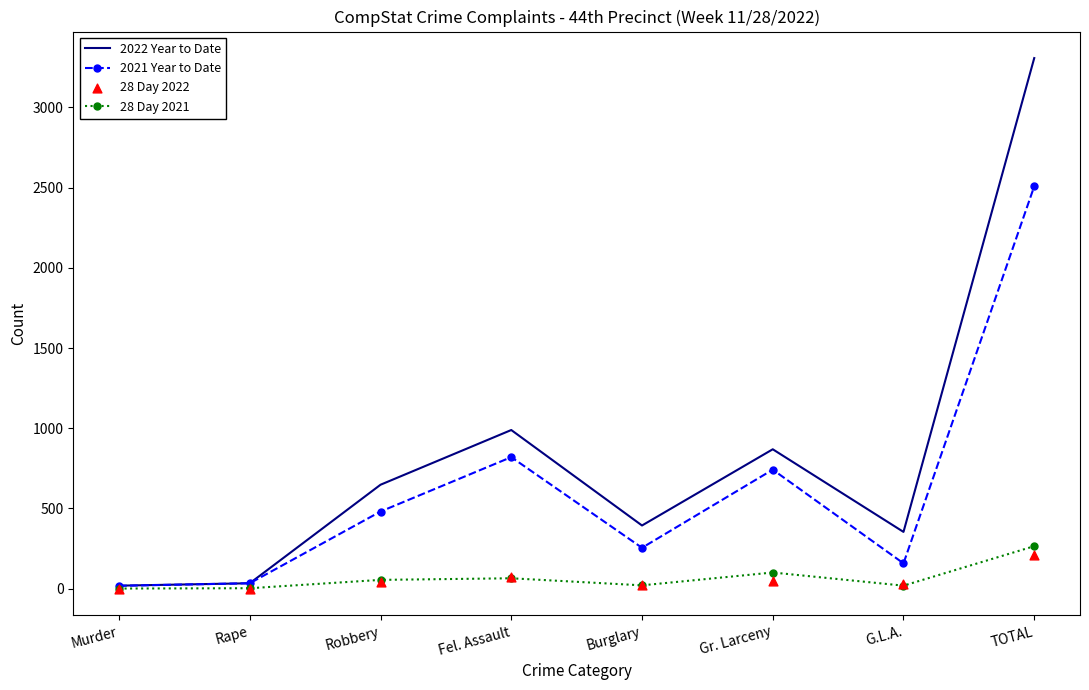

At how many categories does at least one series exceed 2082?

1